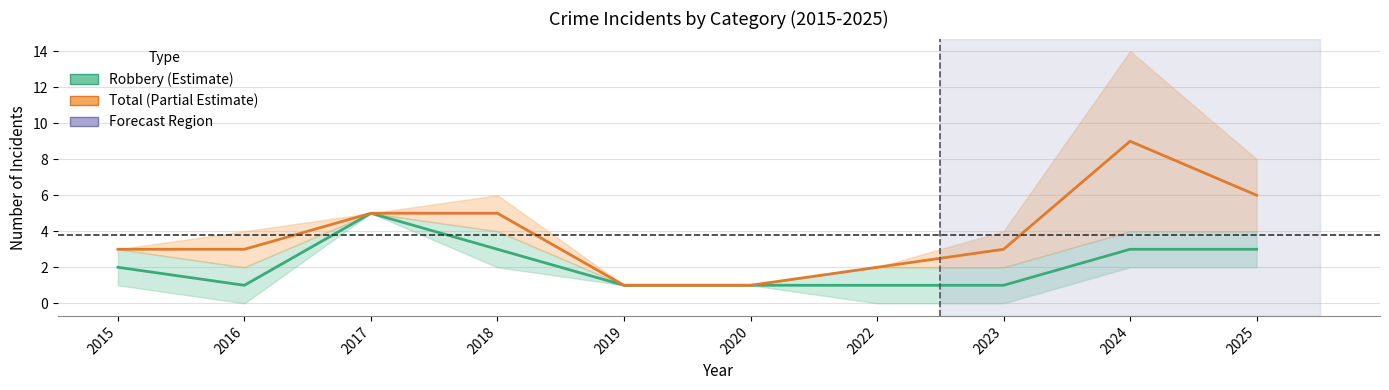

True or false: Total (Partial Estimate) has more than 2 interior local peaks.

False